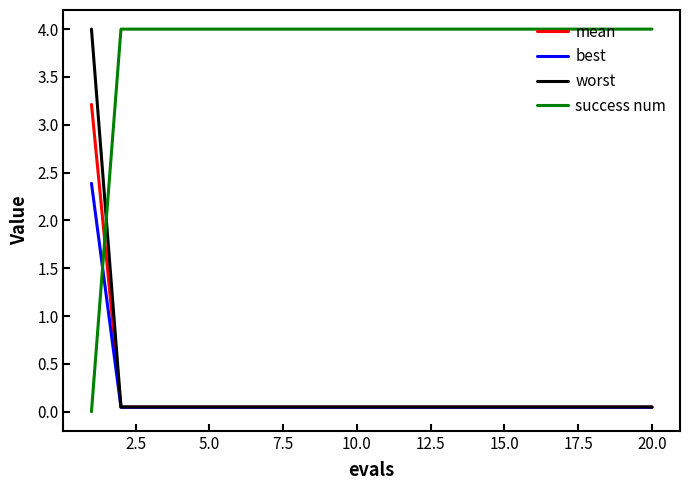

Which series has the largest total across all categories?

success num